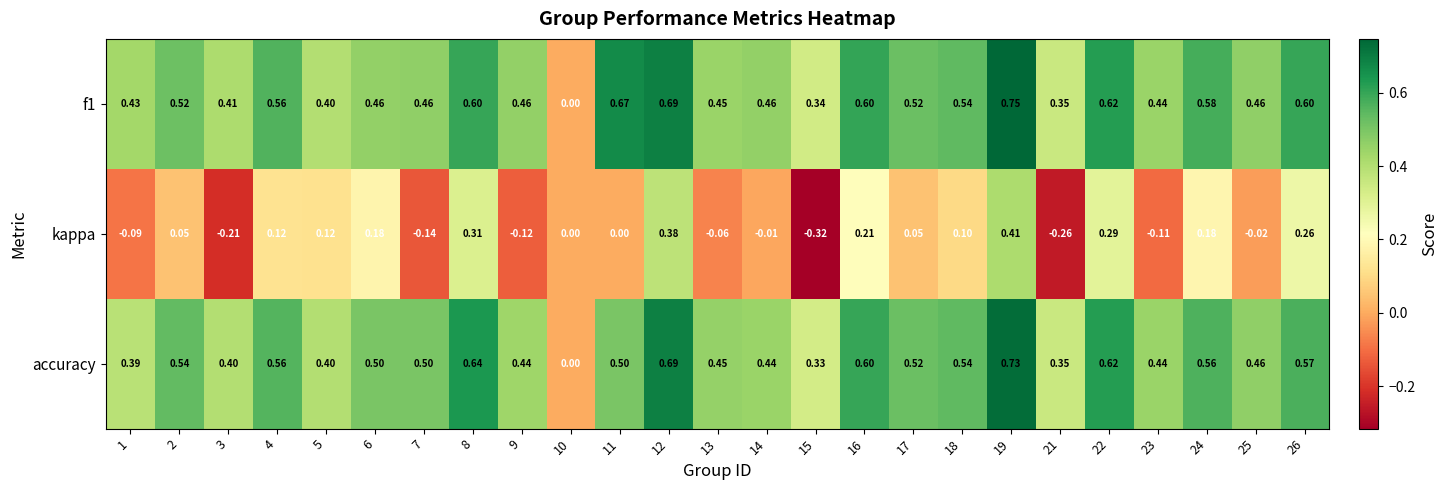

Between 13 and 25, which series saw the biggest shift?

kappa